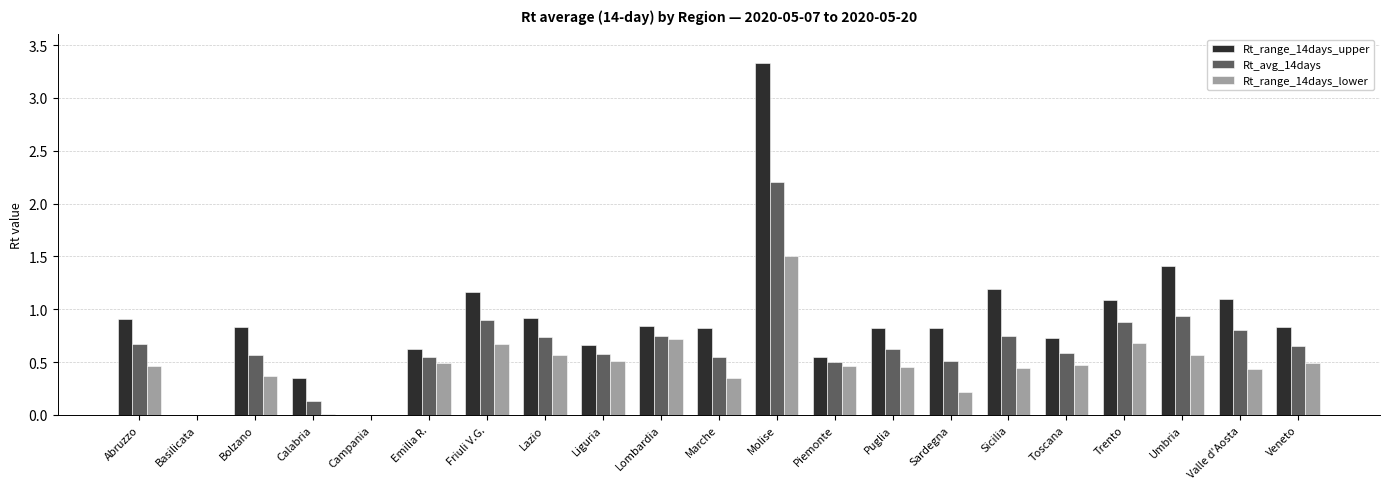

How many series are shown in this chart?

3